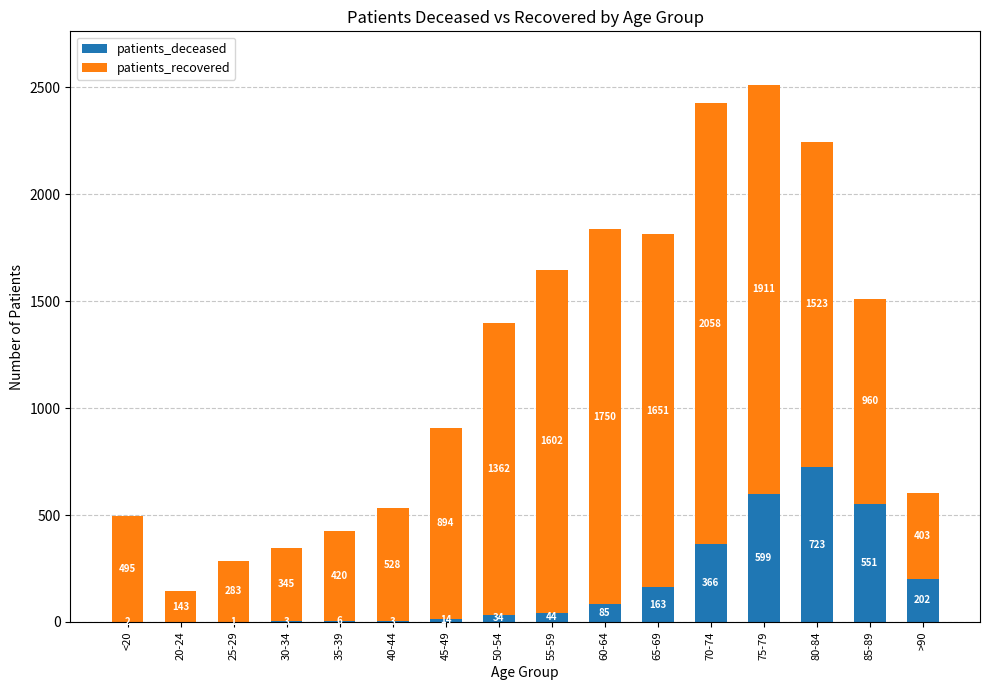

At which category is the sum across all series the highest?

75-79